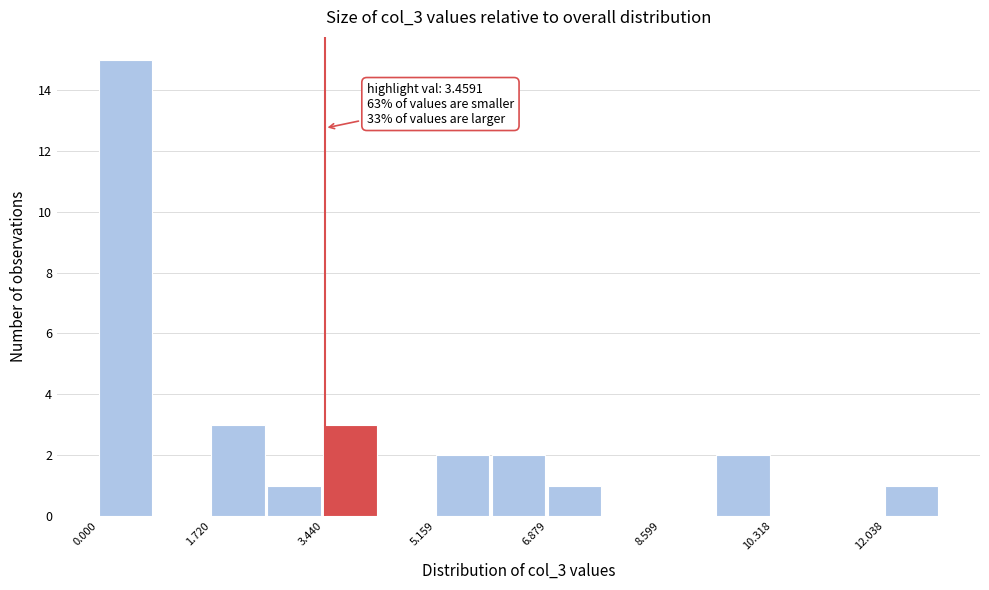

Which range on the x-axis has the tallest bar?

0.0 to 0.8